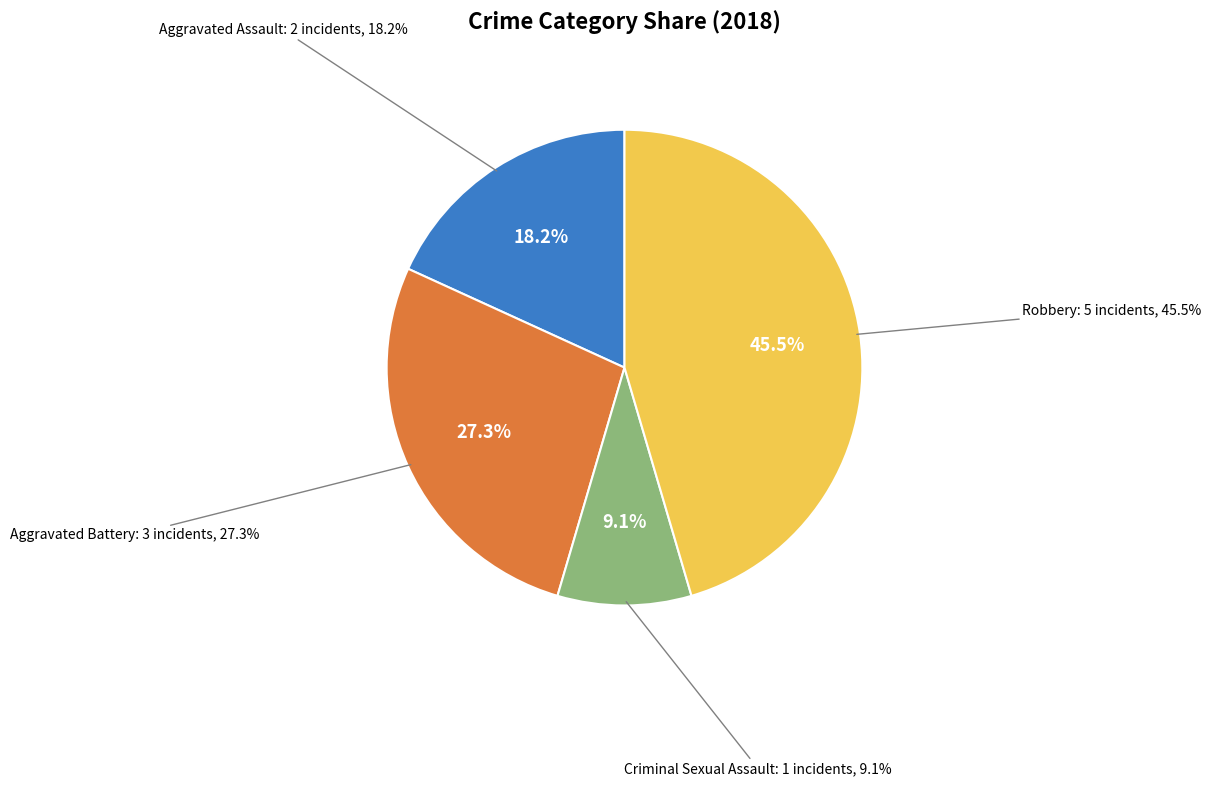

Combined, do Aggravated Assault and Robbery account for over 50%?

Yes